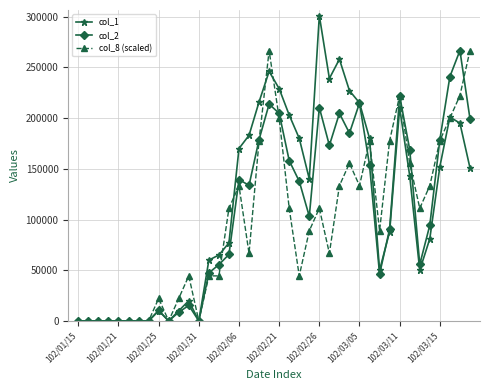

Which series has the widest spread of values?

col_1